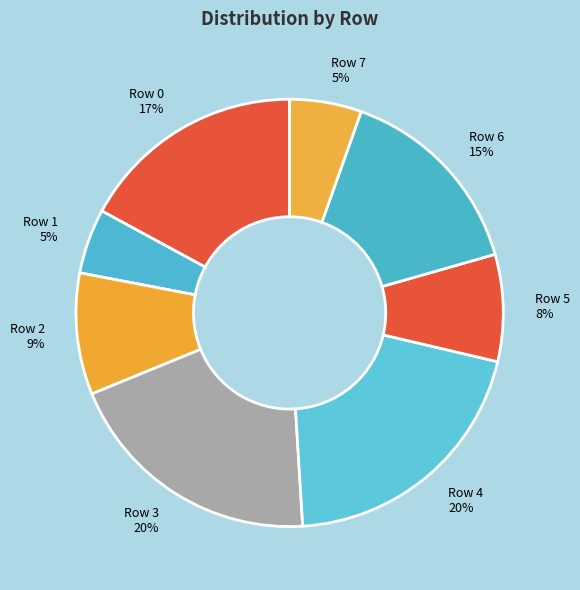

True or false: Row 1 accounts for 17% of the total.

False